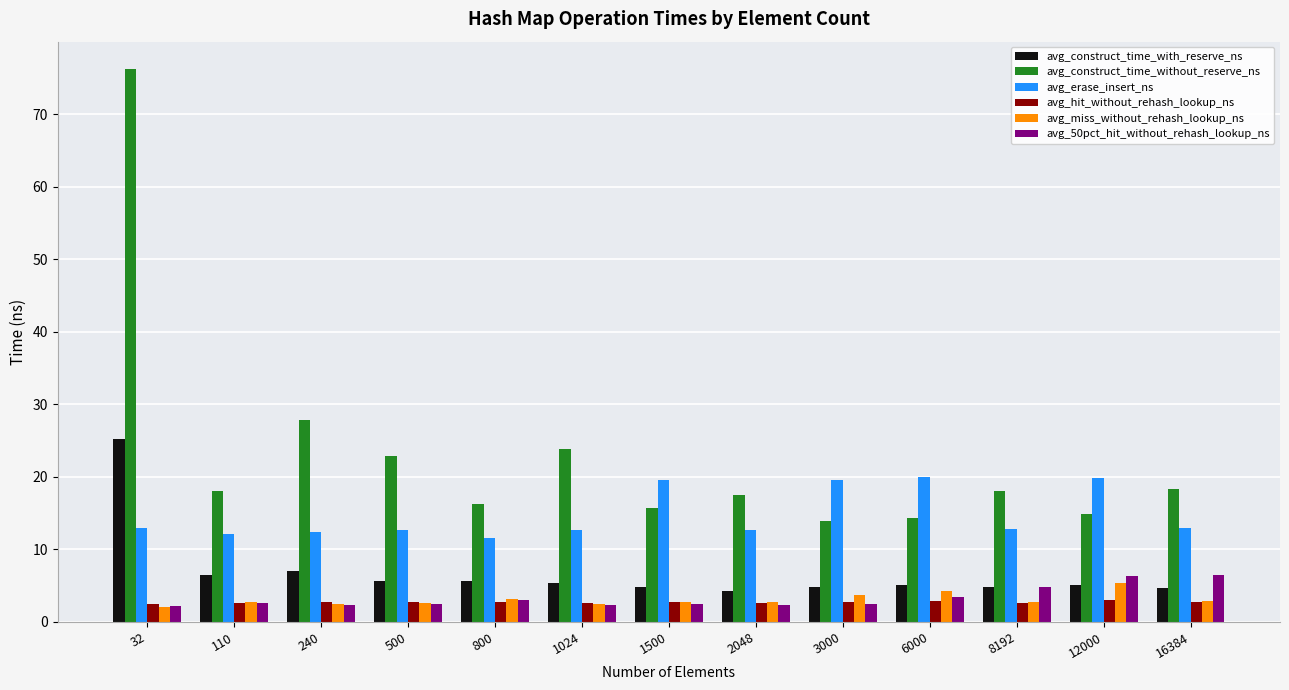

Which series has the widest spread of values?

avg_construct_time_without_reserve_ns